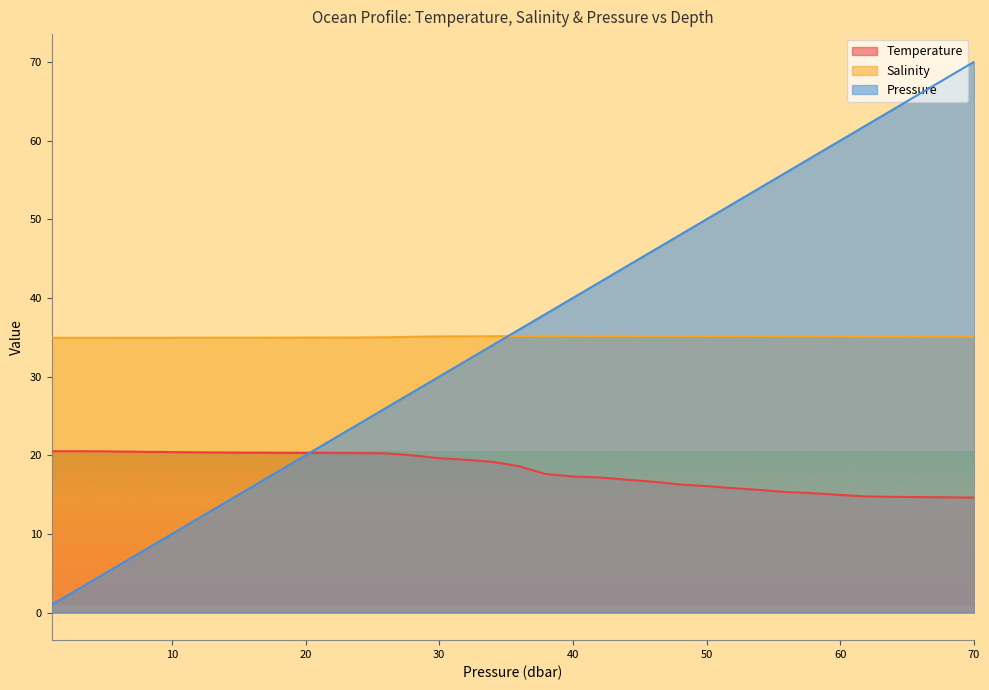

True or false: pressure and salinity cross at least once.

True